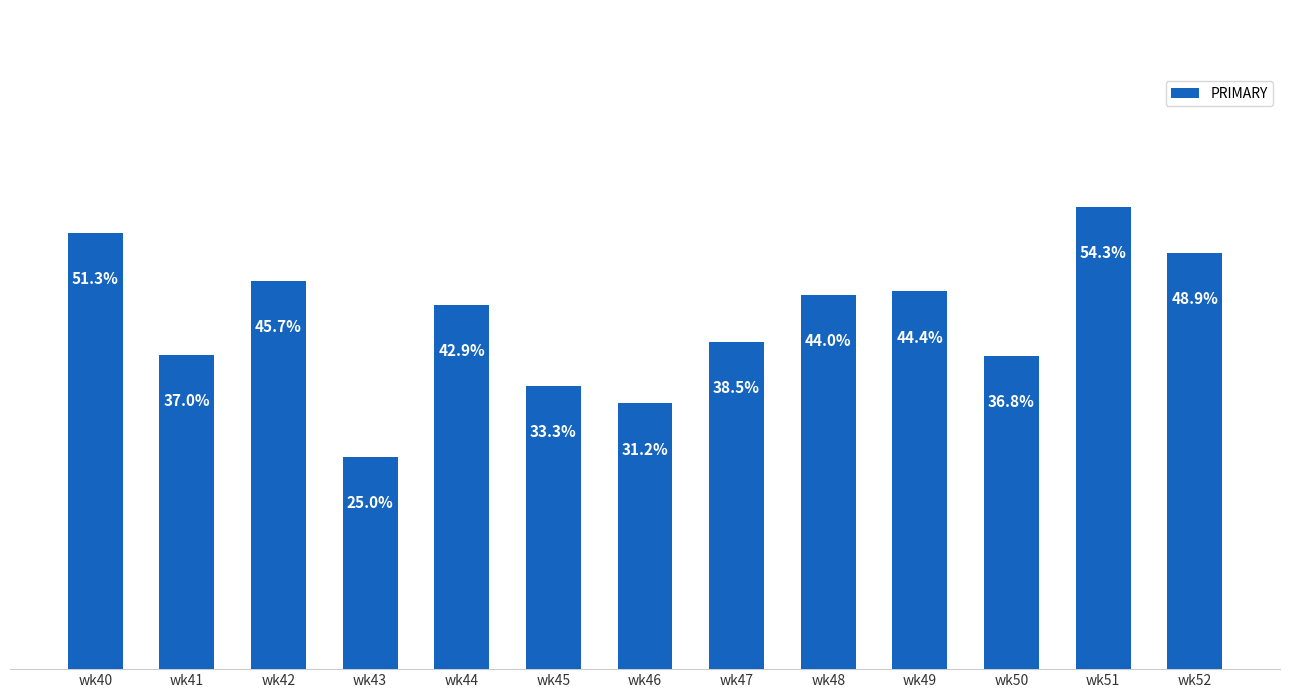

At which category does the chart reach its minimum across all series?

wk43